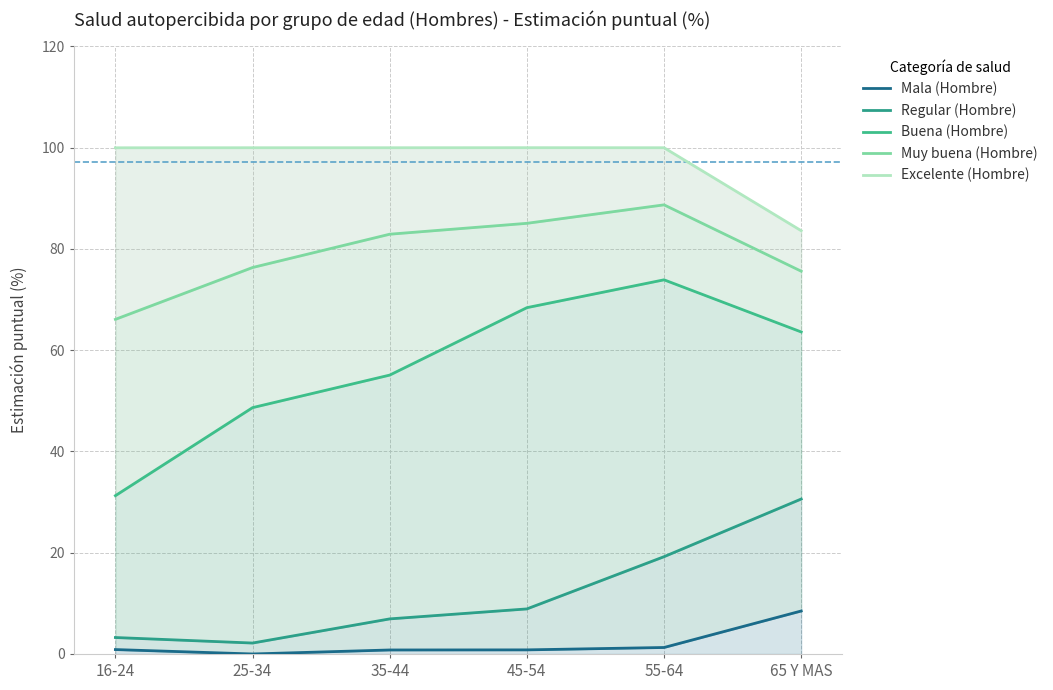

At how many categories does at least one series exceed 34?

6